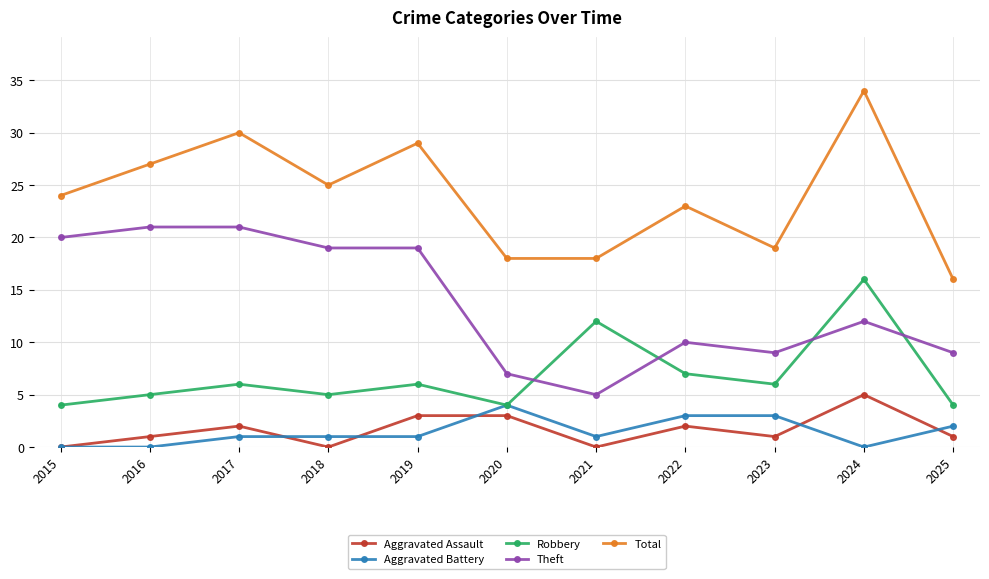

True or false: Robbery has more than 1 points higher than both neighbors.

True